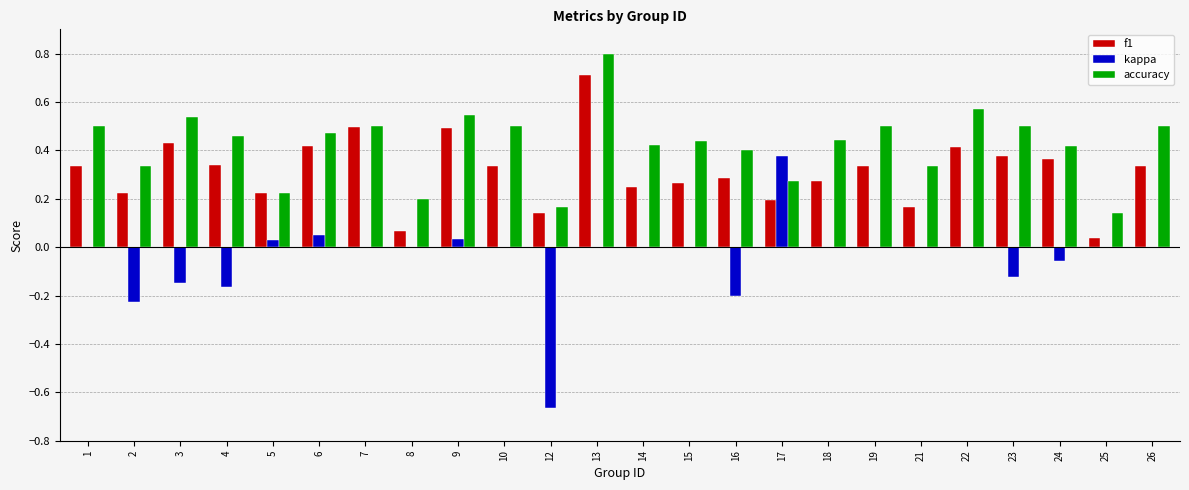

The value of accuracy at 2 is 0.3. True or false?

True